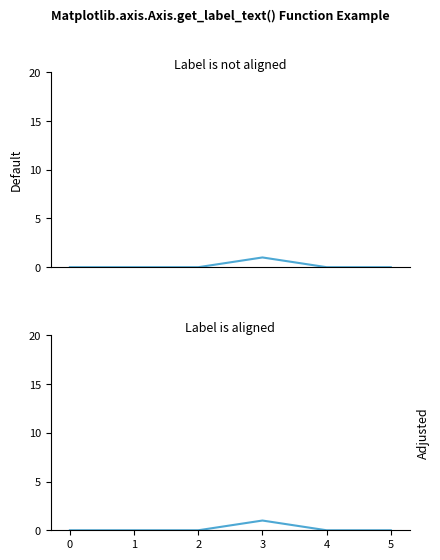

Between 0 and 1, which series saw the biggest shift?

Min